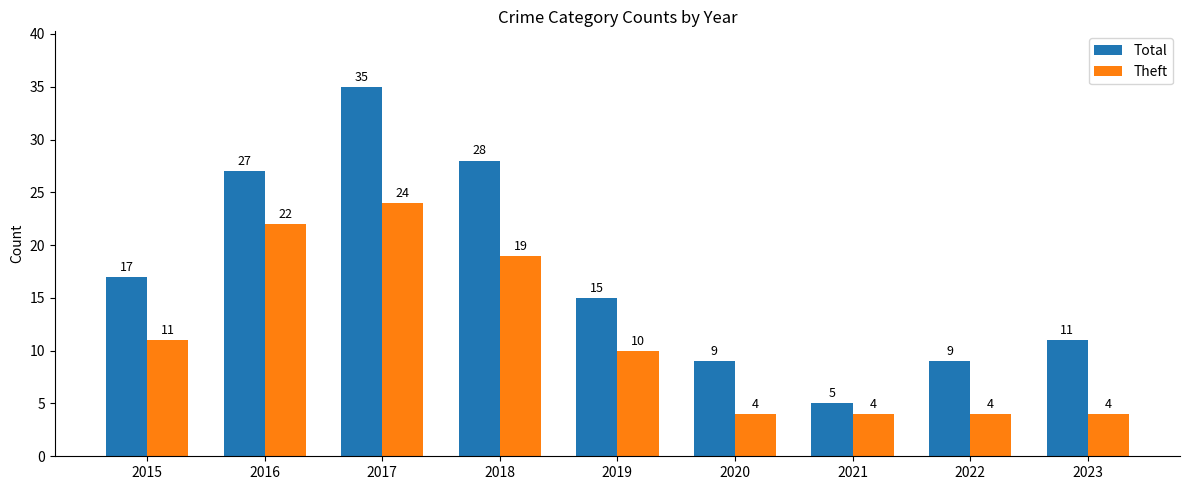

At 2015, list the series in order from largest to smallest.

Total, Theft